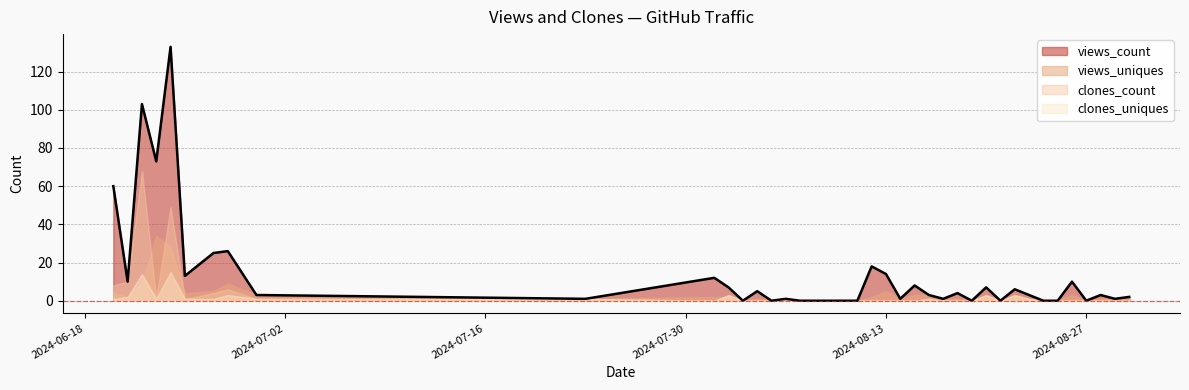

Which series has the largest total across all categories?

views_count